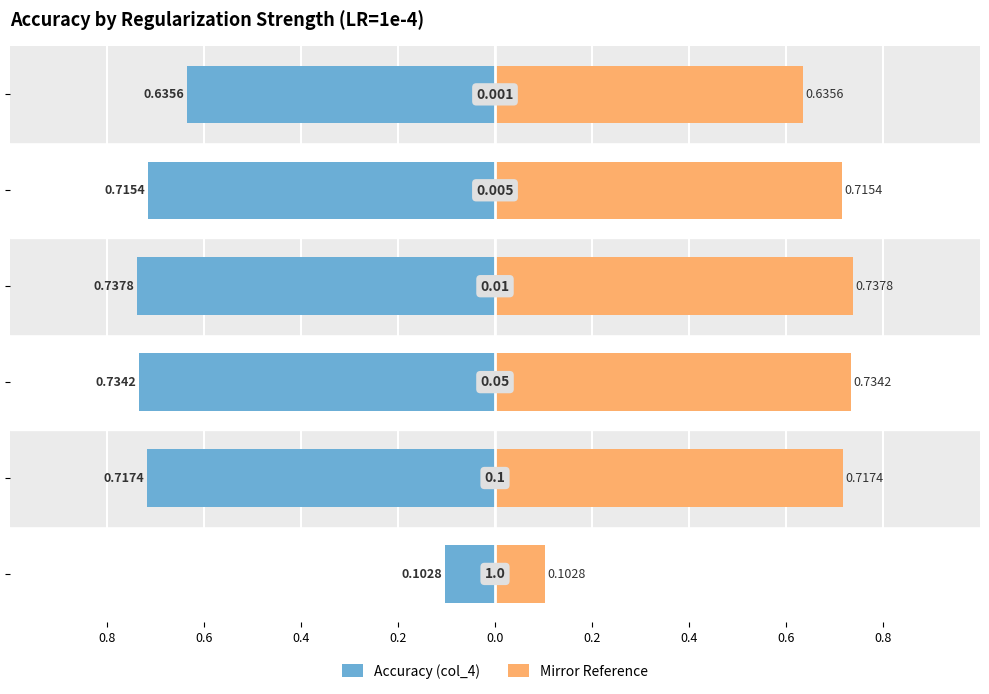

The Mirror Reference series shows 0.2 at 0.2. True or false?

False